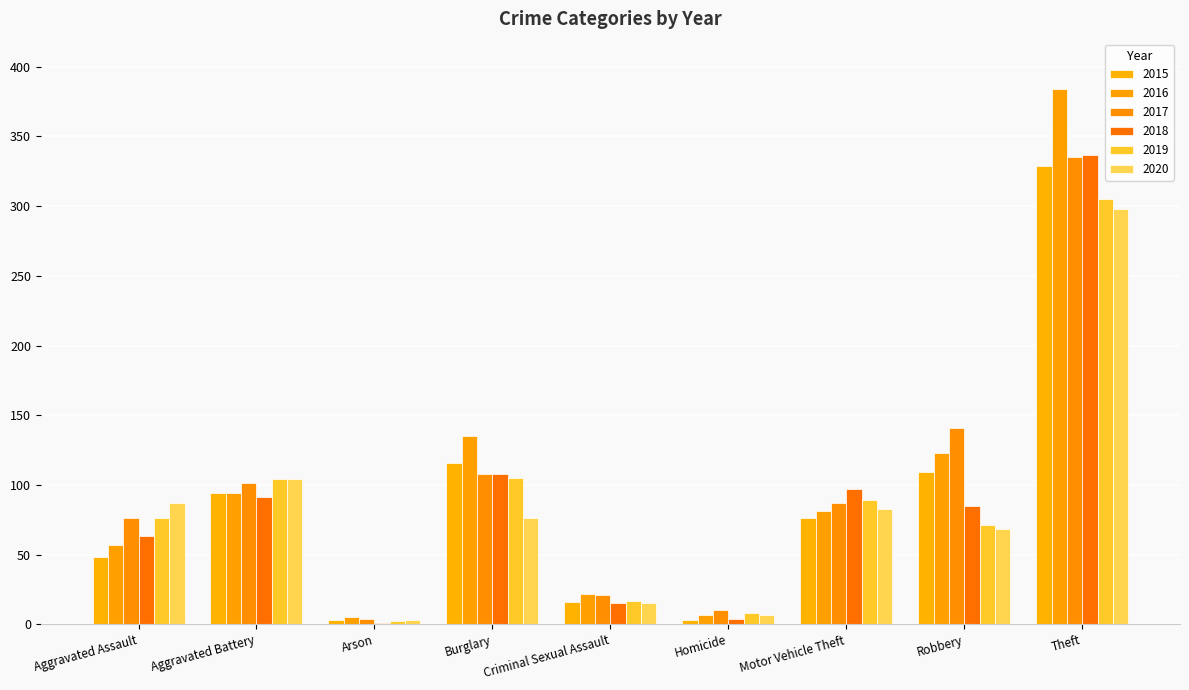

What is the difference between the maximum and minimum values in the 2017 series?

331